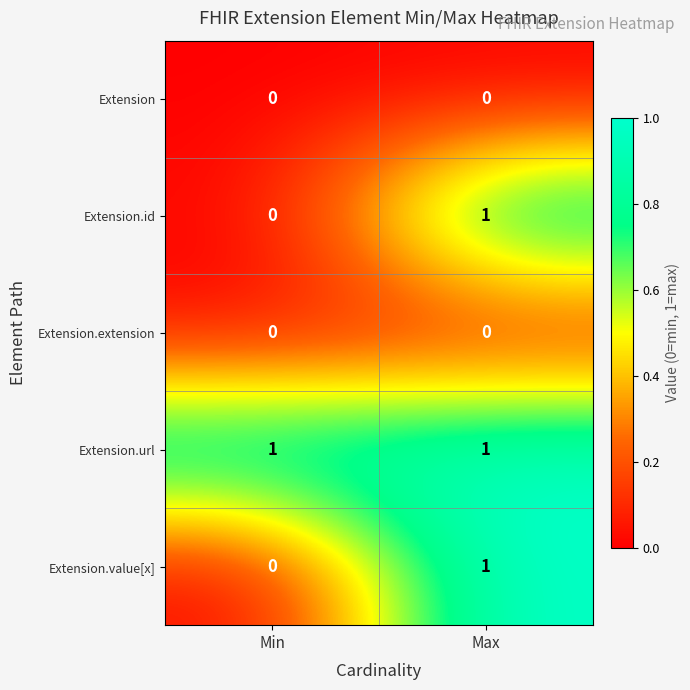

Which series has the largest total across all categories?

Extension.url